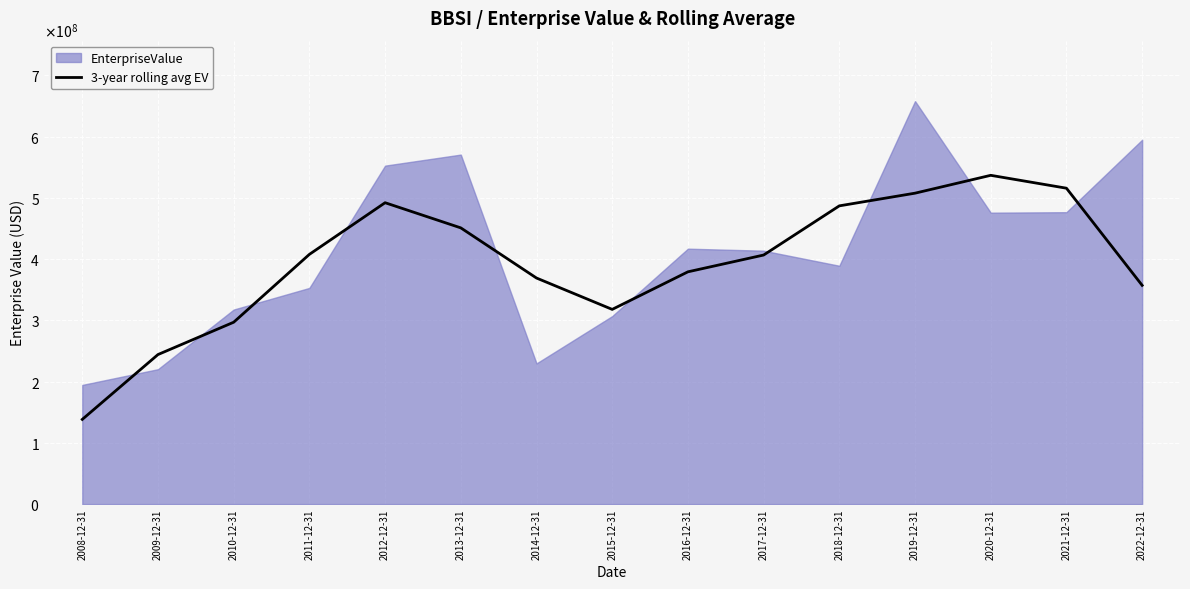

What position from the left is 2016-12-31?

9